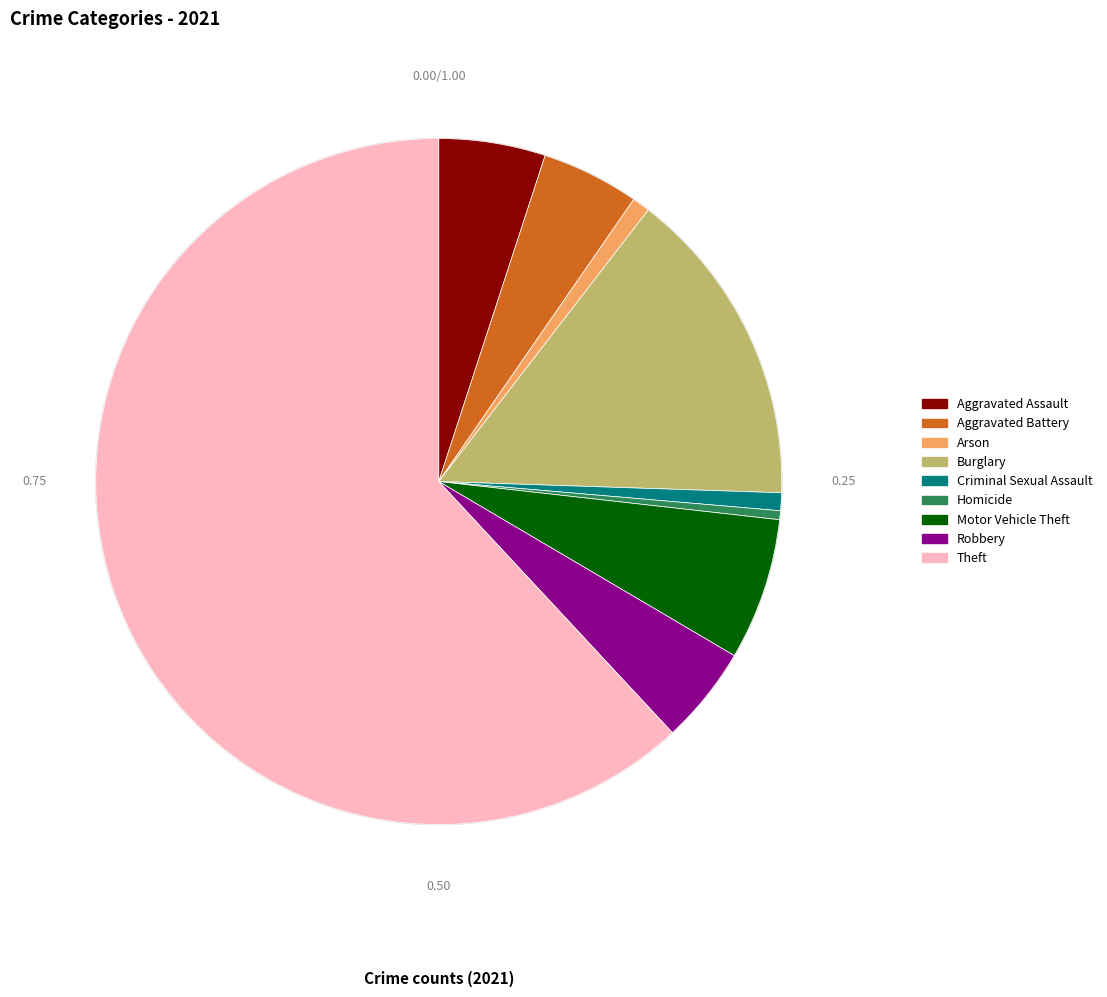

To the nearest percent, what percentage of the pie is Theft?

62%